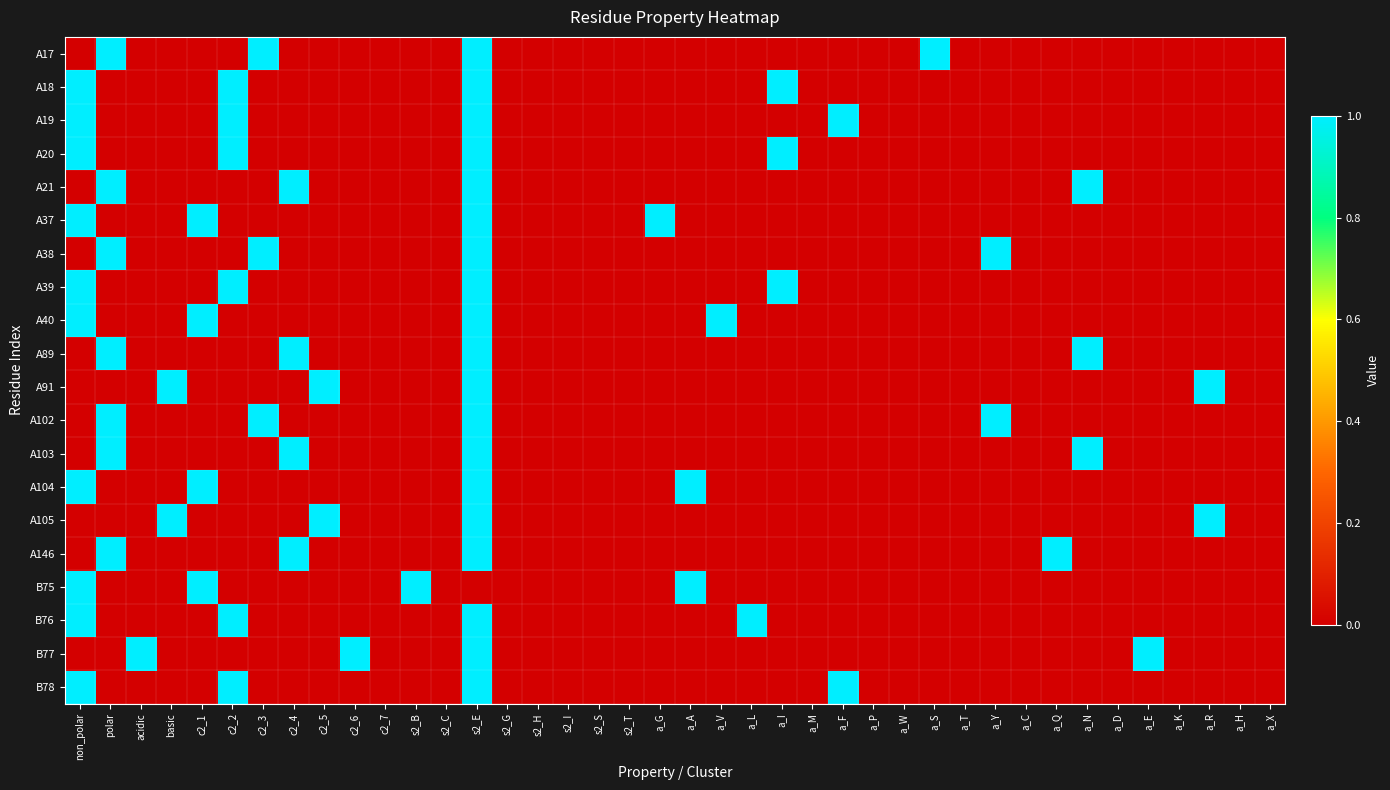

Which series has the widest spread of values?

A17